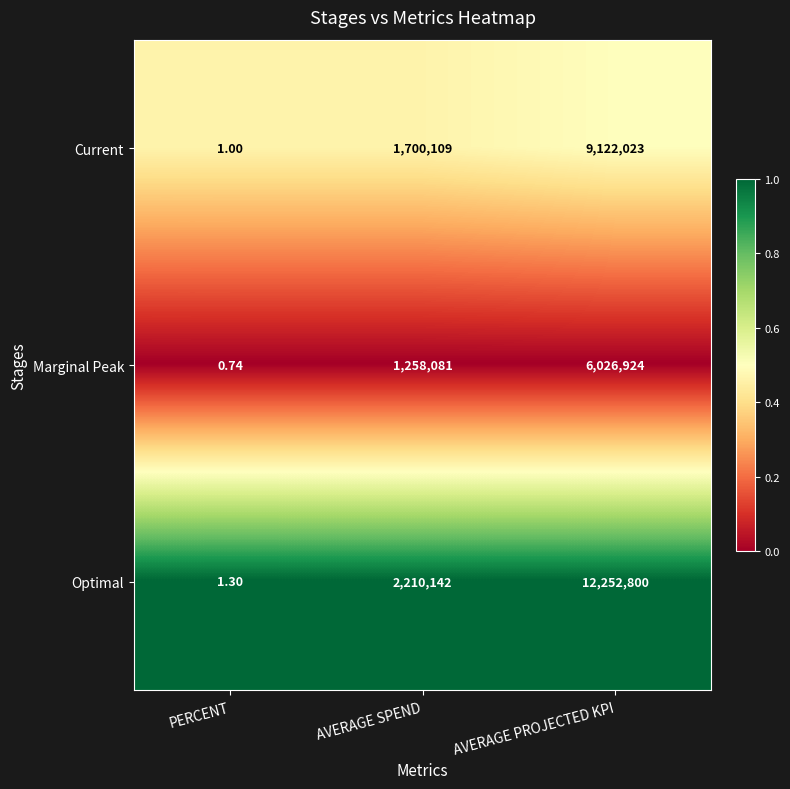

Rank the series by their average value, from highest to lowest.

Optimal, Current, Marginal Peak